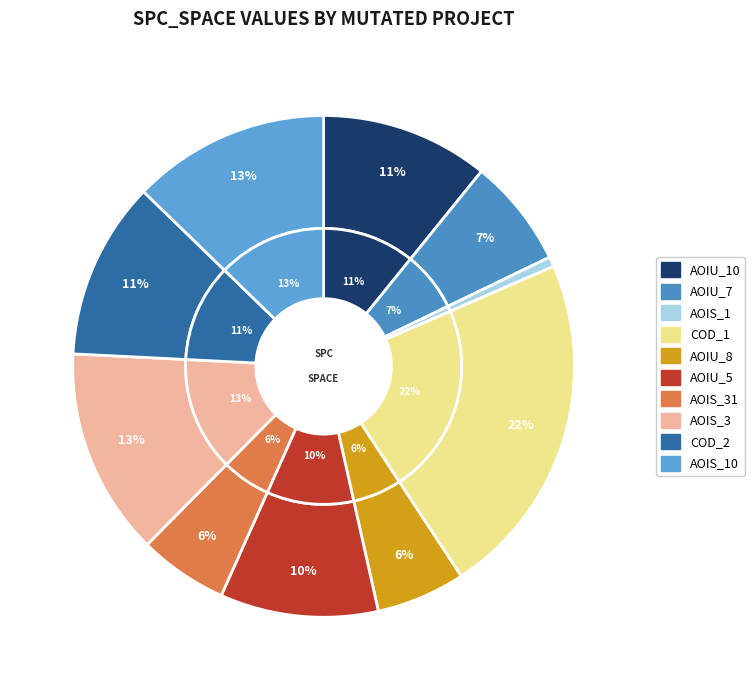

Rank the categories by value from highest to lowest.

DailyLimit.Account.COD_1, DailyLimit.Account.AOIS_3, DailyLimit.Account.AOIS_10, DailyLimit.Account.COD_2, DailyLimit.Account.AOIU_10, DailyLimit.Account.AOIU_5, DailyLimit.Account.AOIU_7, DailyLimit.Account.AOIU_8, DailyLimit.Account.AOIS_31, CreditWorthiness.Account.AOIS_1